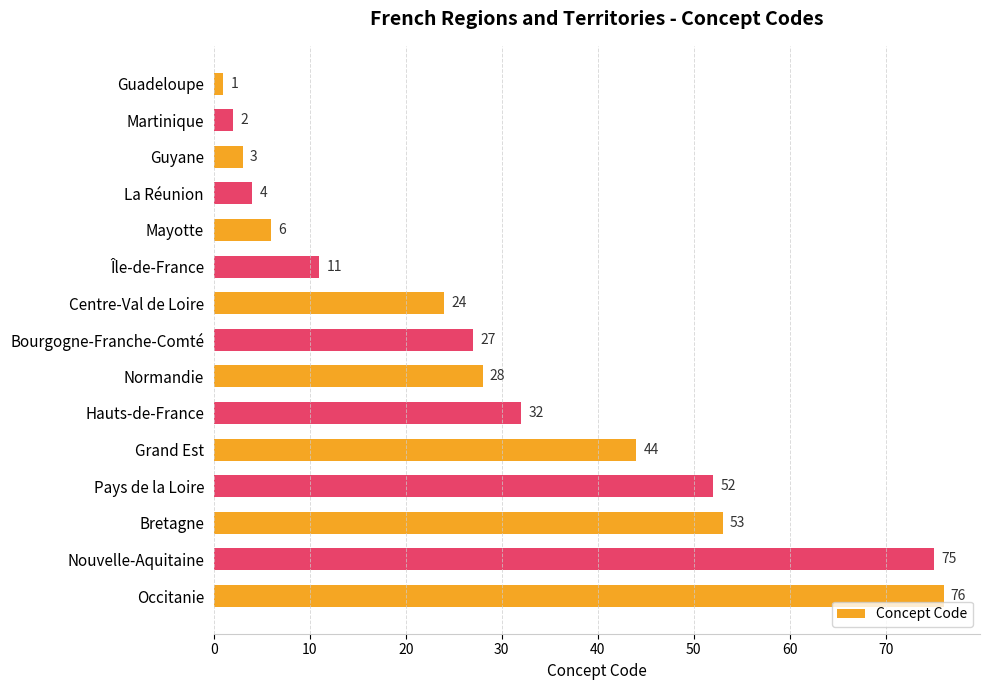

How many distinct data groups are displayed?

1